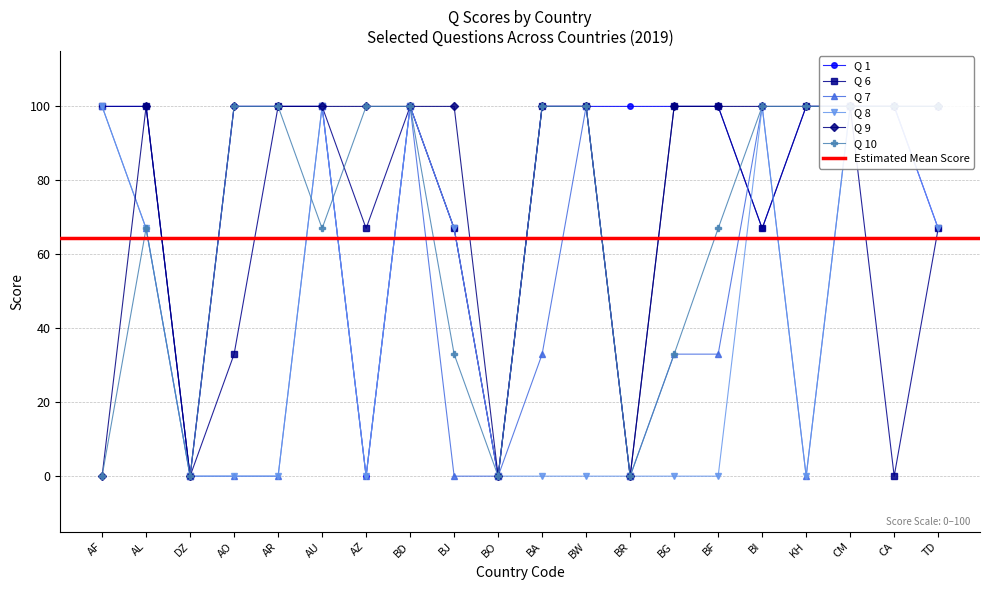

What is the sum of all Q 1 values?

1601